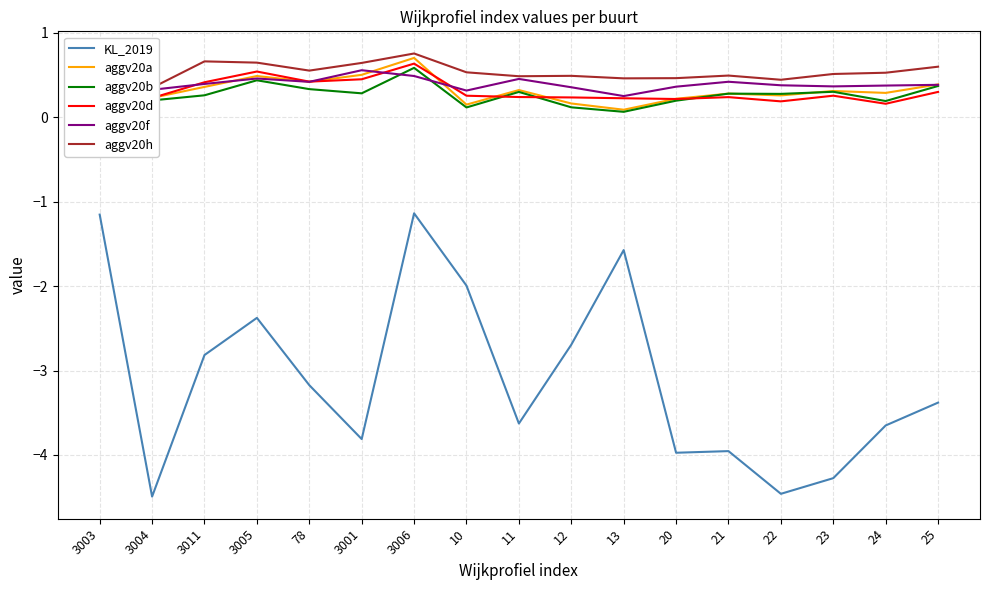

What is the approximate value of aggv20h at 21?

0.5